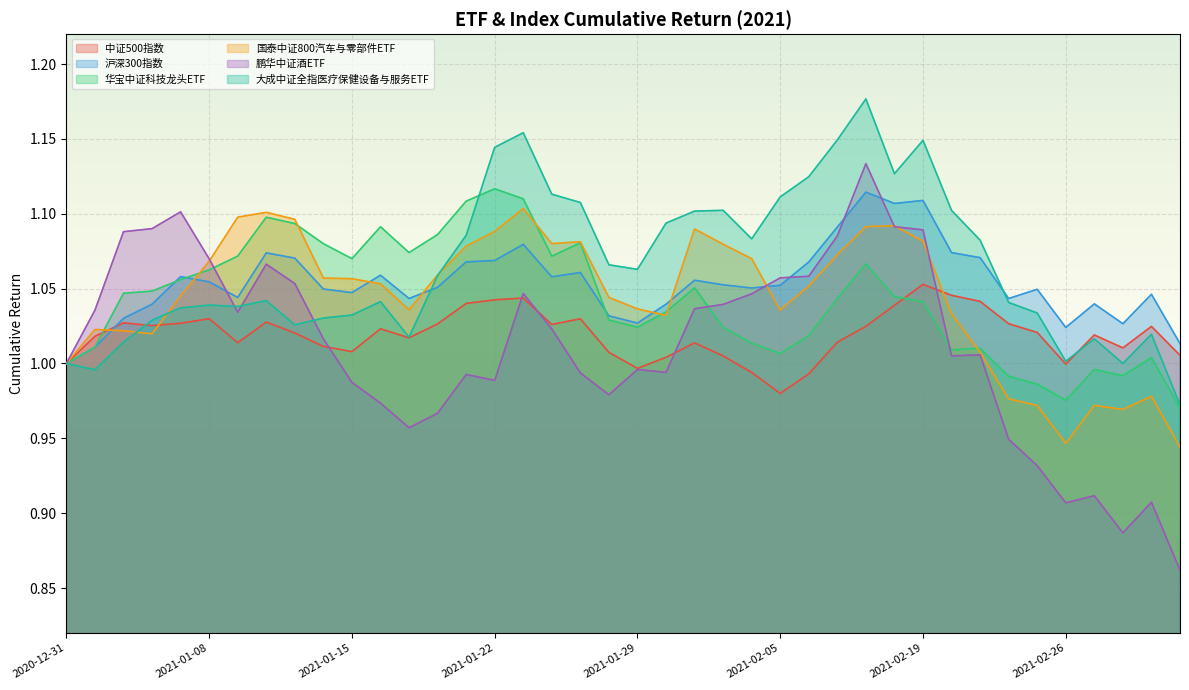

What position from the right is 2021-02-10?

12